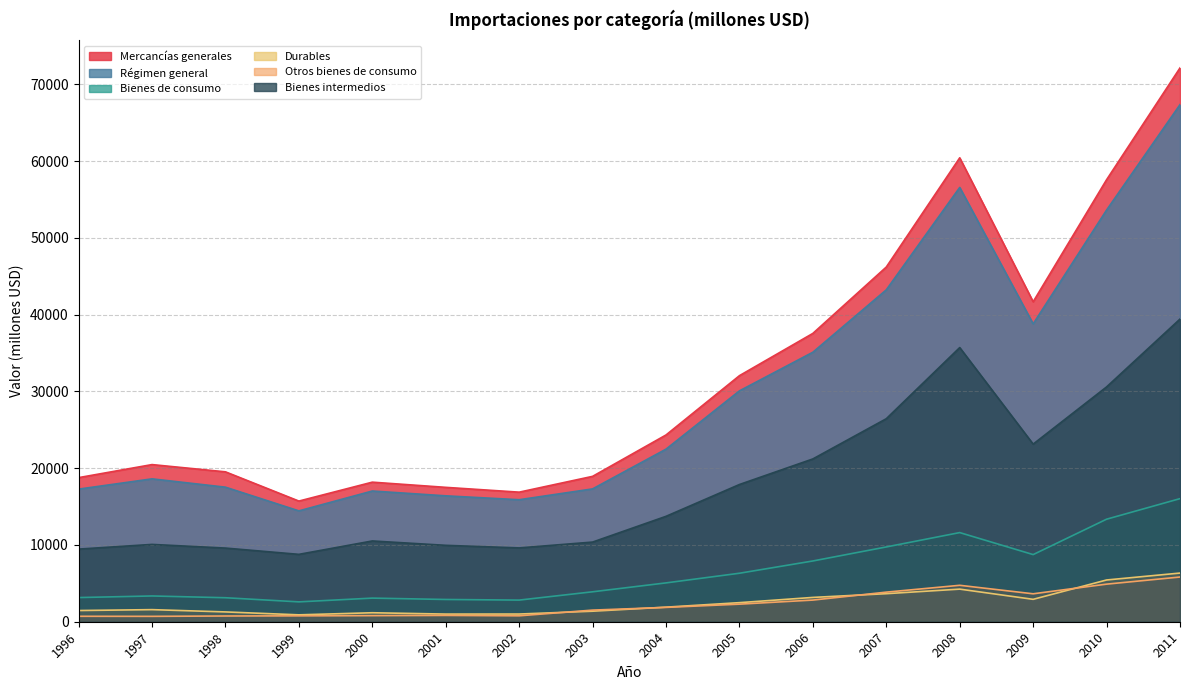

Reading left to right, extract all data points from this chart.

Mercancías generales: 1996=18769	1997=20468	1998=19524	1999=15716	2000=18179	2001=17503	2002=16877	2003=18935	2004=24326	2005=32051	2006=37556	2007=46202	2008=60427	2009=41677	2010=57573	2011=72135
Régimen general: 1996=17273	1997=18610	1998=17526	1999=14439	2000=17026	2001=16399	2002=15891	2003=17302	2004=22479	2005=30071	2006=35104	2007=43231	2008=56569	2009=38796	2010=53622	2011=67352
Bienes de consumo: 1996=3148	1997=3356	1998=3125	1999=2587	2000=3076	2001=2899	2002=2818	2003=3899	2004=5058	2005=6316	2006=7914	2007=9741	2008=11611	2009=8745	2010=13355	2011=16034
Durables: 1996=1459	1997=1575	1998=1278	1999=897	2000=1170	2001=996	2002=1002	2003=1371	2004=1899	2005=2485	2006=3167	2007=3653	2008=4247	2009=2918	2010=5438	2011=6339
Otros bienes de consumo: 1996=710	1997=701	1998=747	1999=767	2000=793	2001=824	2002=772	2003=1514	2004=1868	2005=2289	2006=2820	2007=3855	2008=4745	2009=3639	2010=4896	2011=5824
Bienes intermedios: 1996=9460	1997=10071	1998=9594	1999=8776	2000=10520	2001=9951	2002=9615	2003=10375	2004=13728	2005=17873	2006=21205	2007=26442	2008=35709	2009=23134	2010=30584	2011=39422